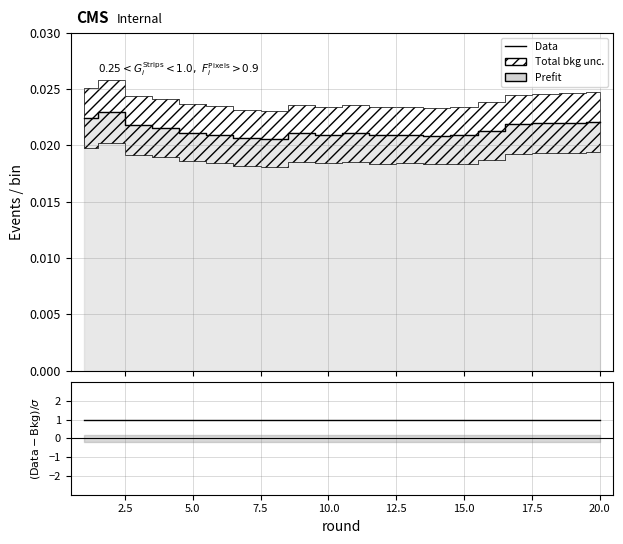

At which category does (Data-Bkg)/sigma reach its first local peak?

2.5